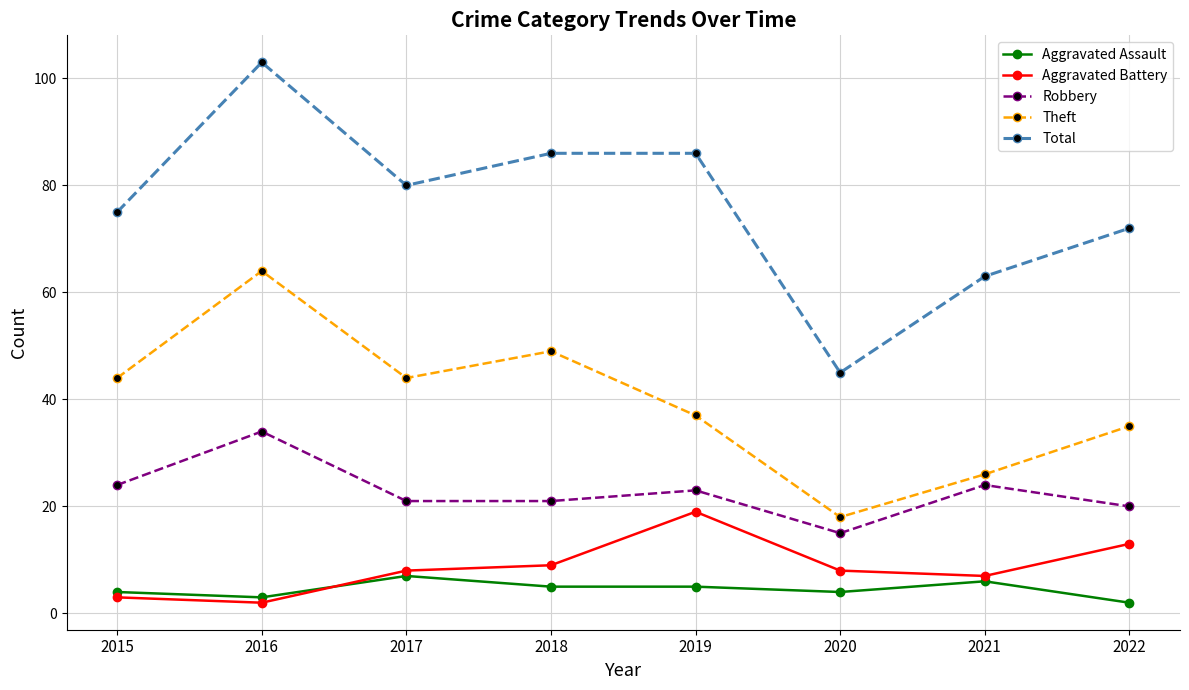

Which label corresponds to the largest value in the chart?

2016